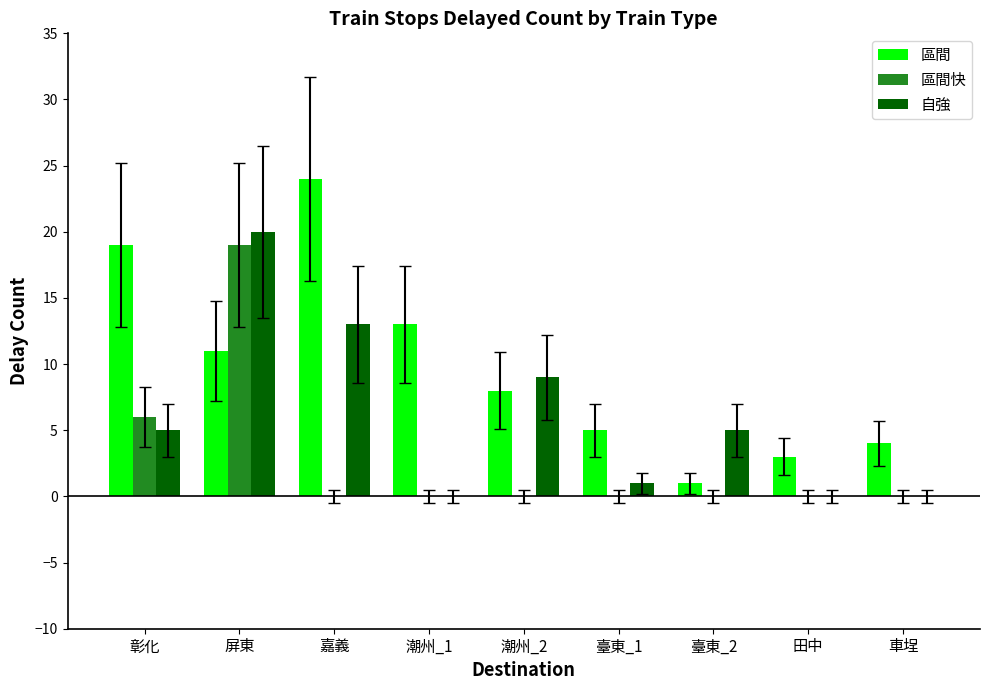

True or false: 自強 has a value of 8 at 彰化.

False